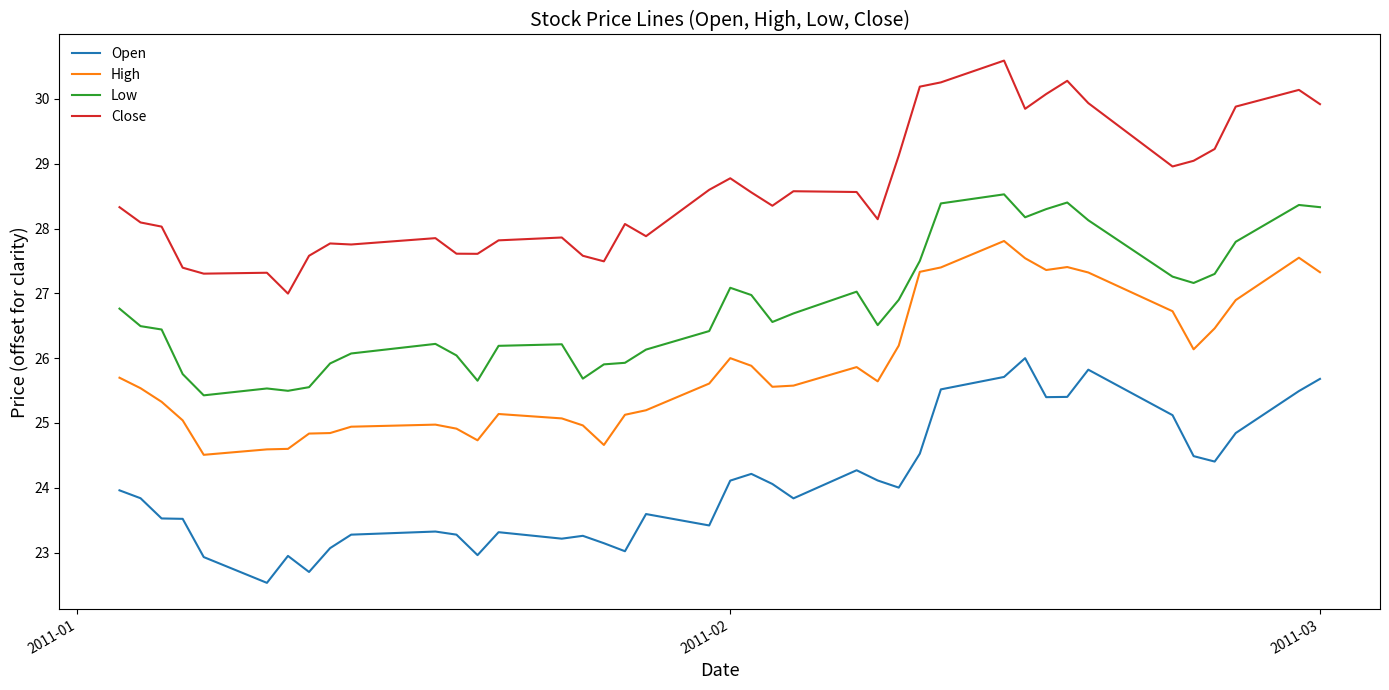

Which series has the largest total across all categories?

Close